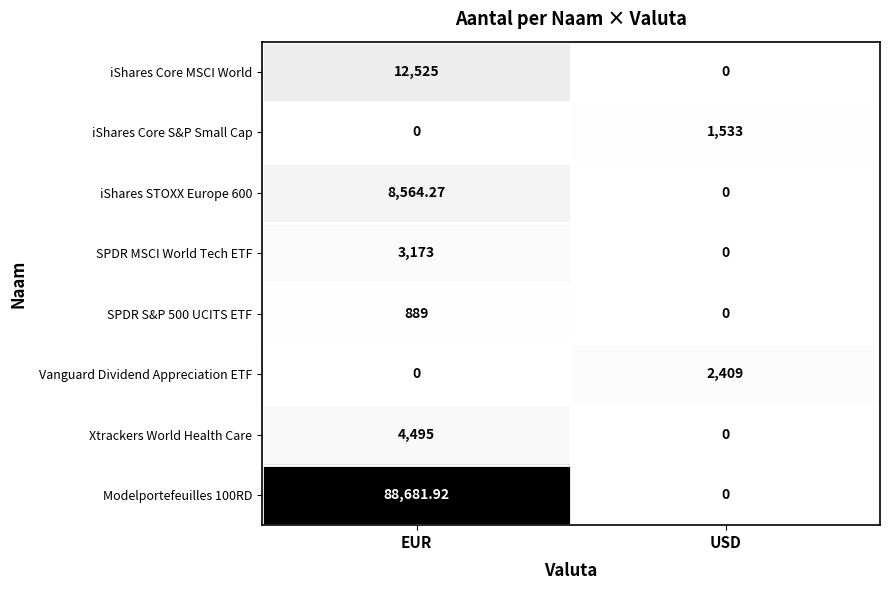

List the labels in order of iShares STOXX Europe 600 value, largest first.

EUR, USD